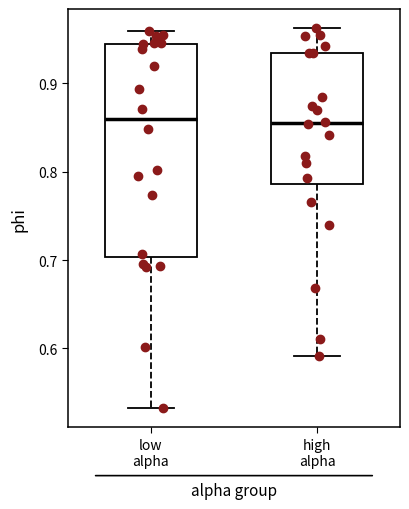

Which box is the tallest, from its lower edge to its upper edge?

low alpha